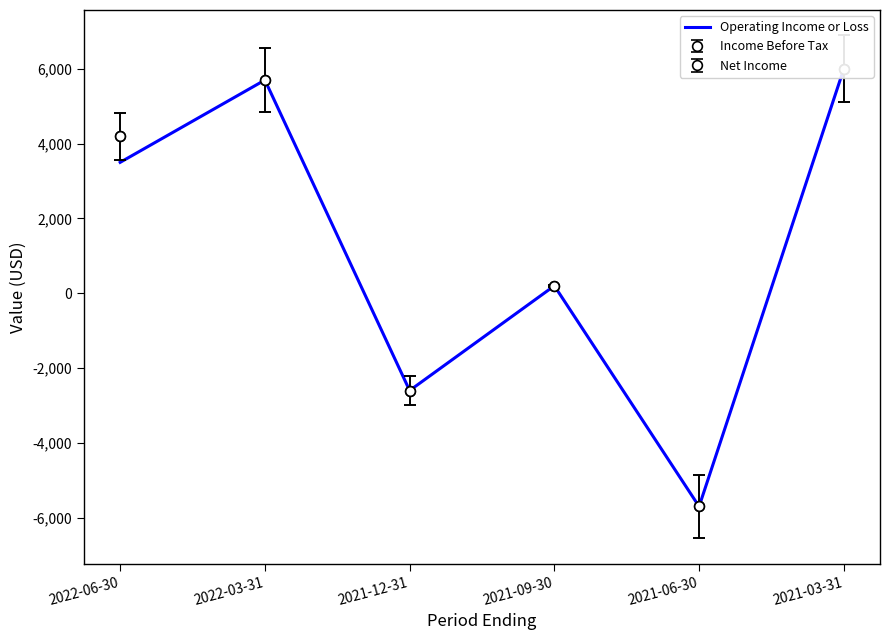

What is the label of the 5th point from the left?

2021-06-30